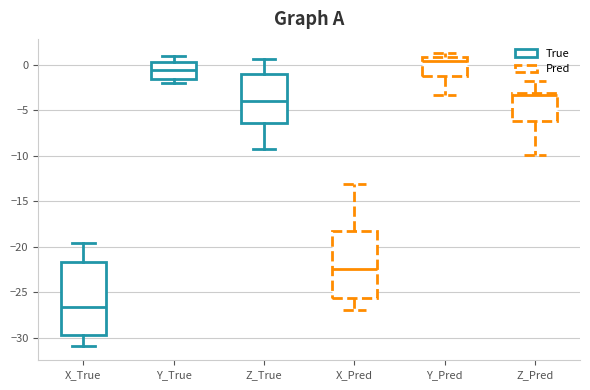

Where is the lower edge of the box for Y_True on the y-axis? The values are not printed on the chart, so give them approximately, as read against the axis.

-1.5